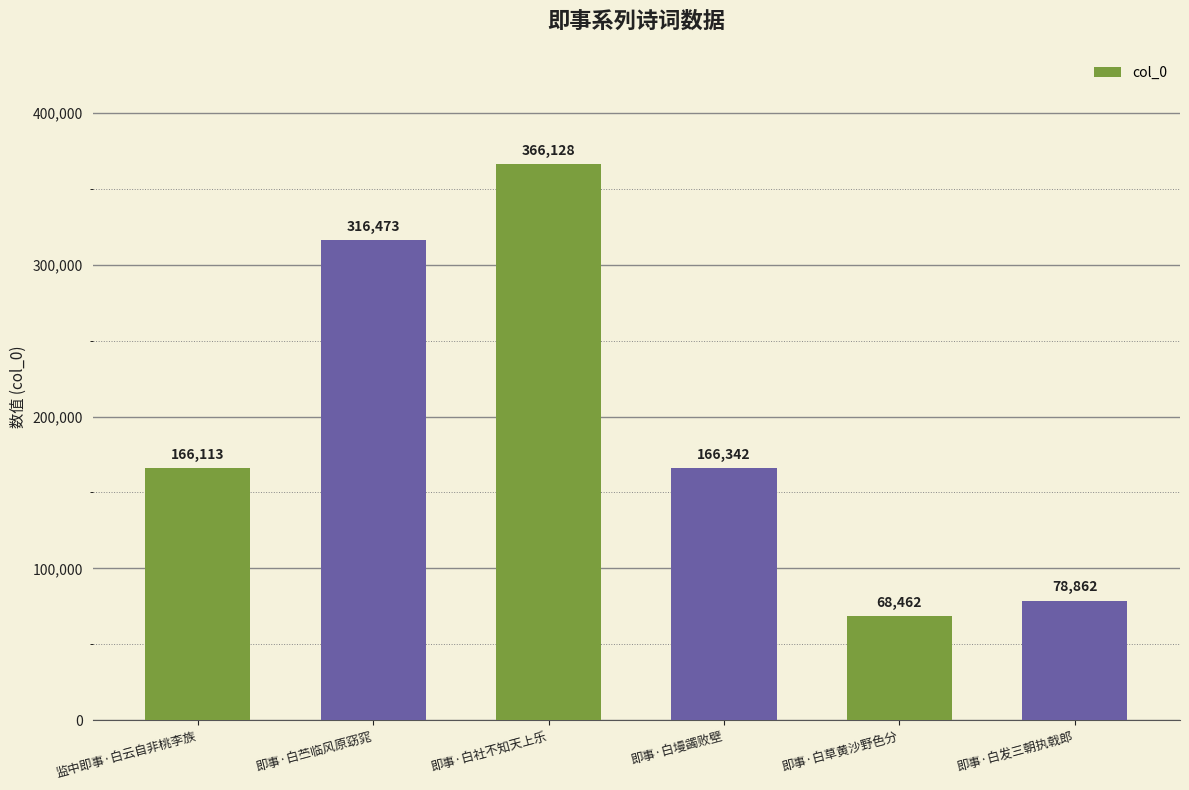

What is the approximate value at 即事·白苎临风原窈窕, to the nearest 10?

316470